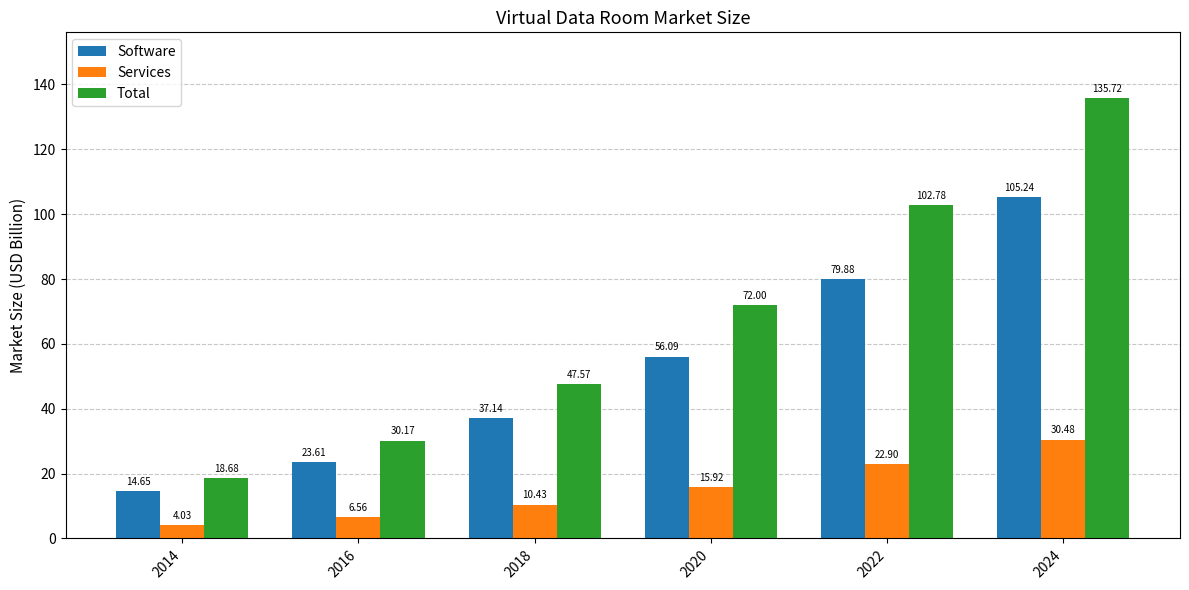

List the series in order of their peak value, lowest first.

Services, Software, Total